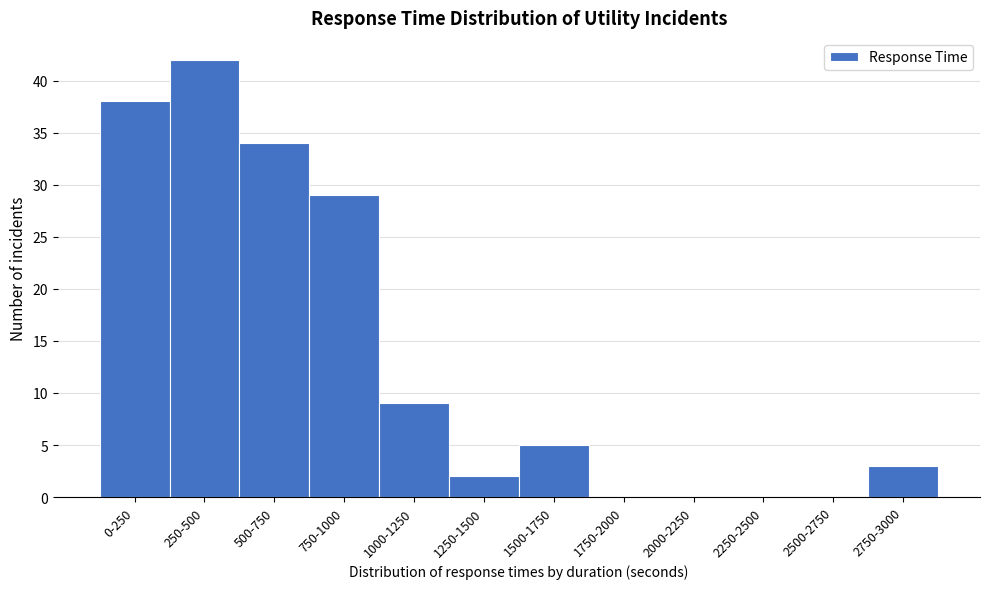

Reading right to left, transcribe all the data shown in this chart.

2750-3000=3	2500-2750=0	2250-2500=0	2000-2250=0	1750-2000=0	1500-1750=5	1250-1500=2	1000-1250=9	750-1000=29	500-750=34	250-500=42	0-250=38